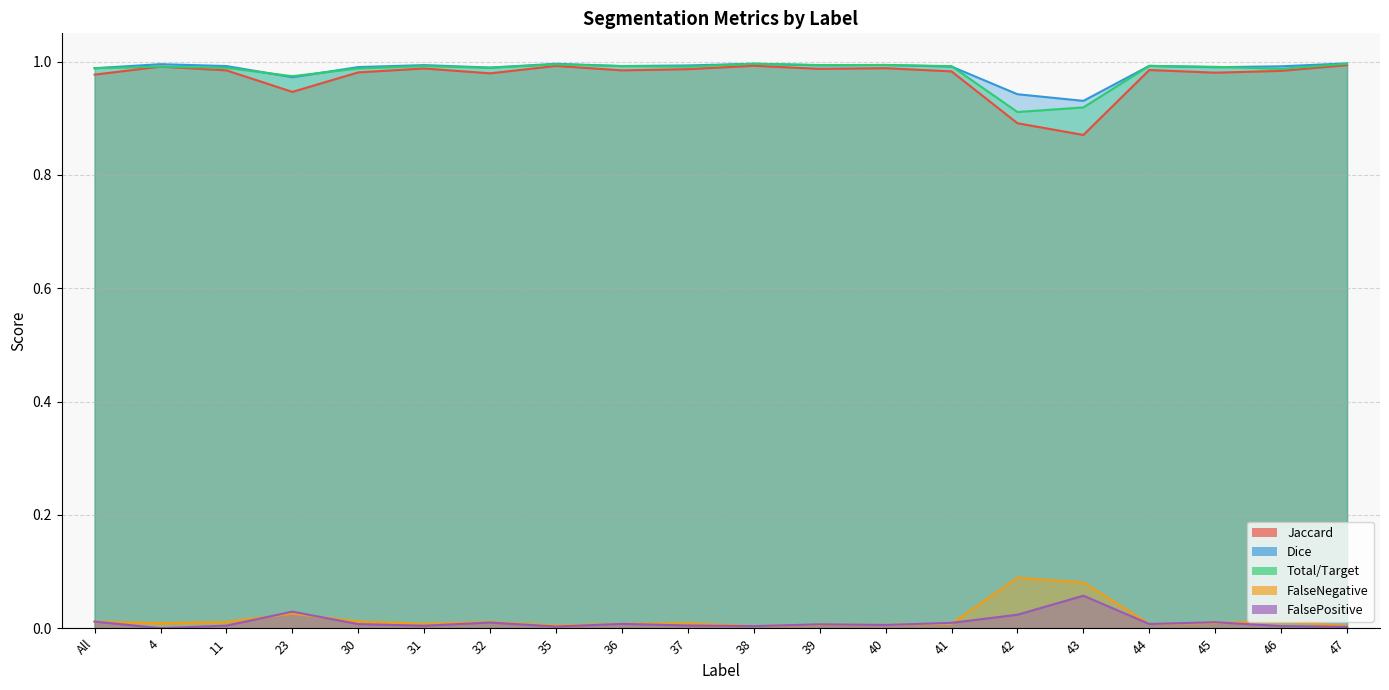

How many interior local valleys does the FalseNegative series have?

6